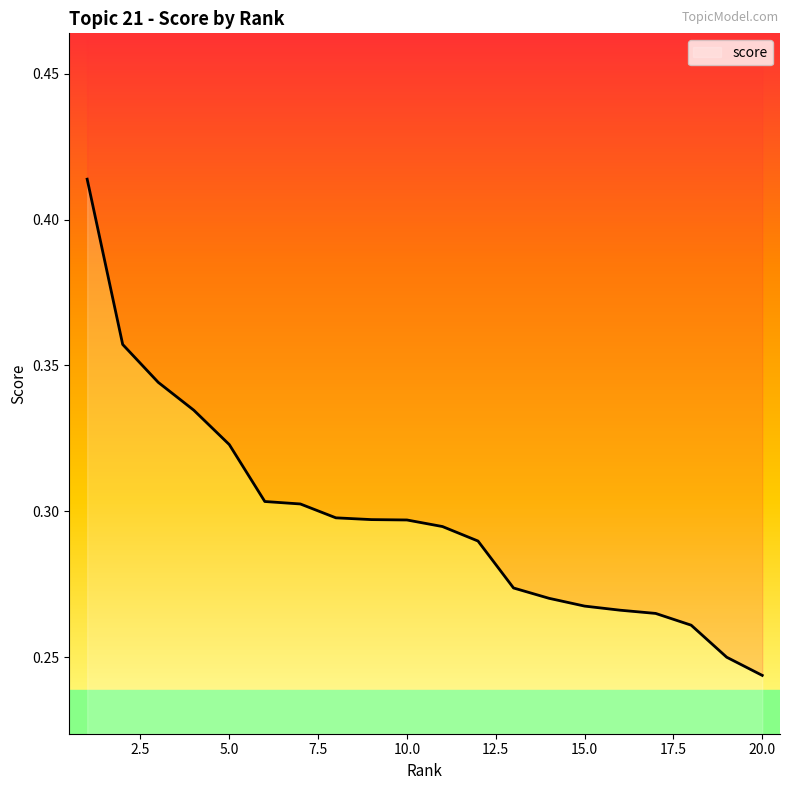

What value does the data have at 5?

0.3